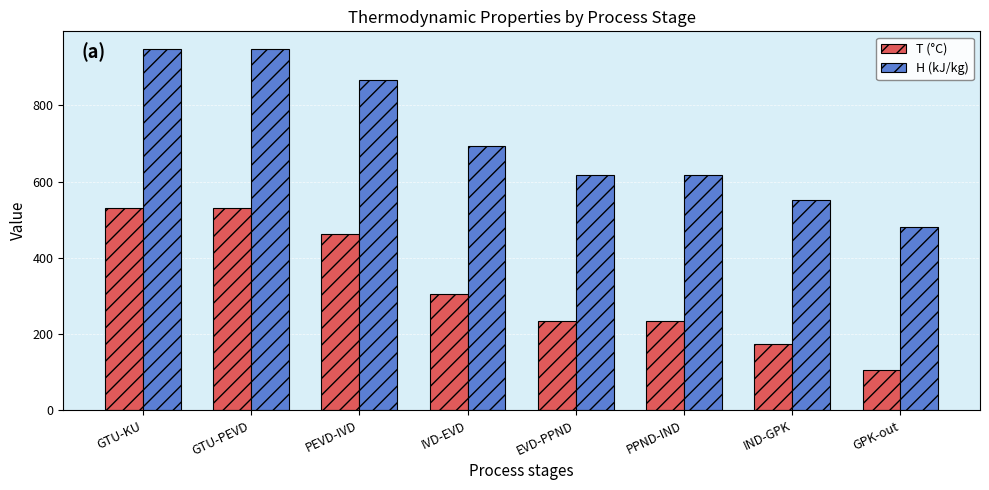

What is the spread (max minus min) of values at IVD-EVD?

387.8